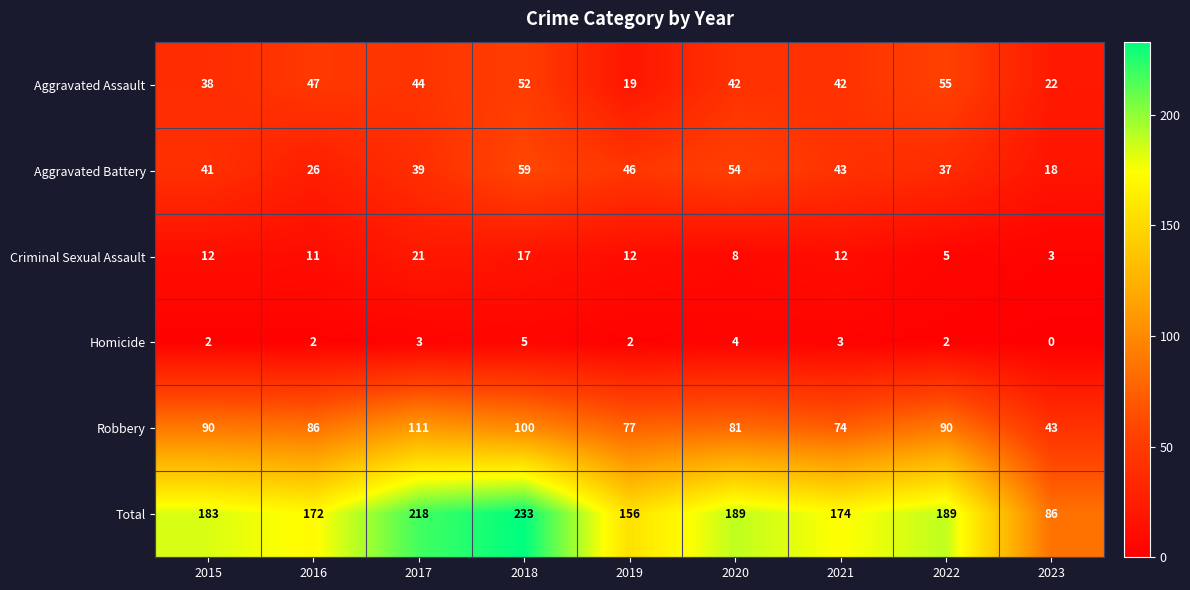

At which category is the sum across all series the highest?

2018